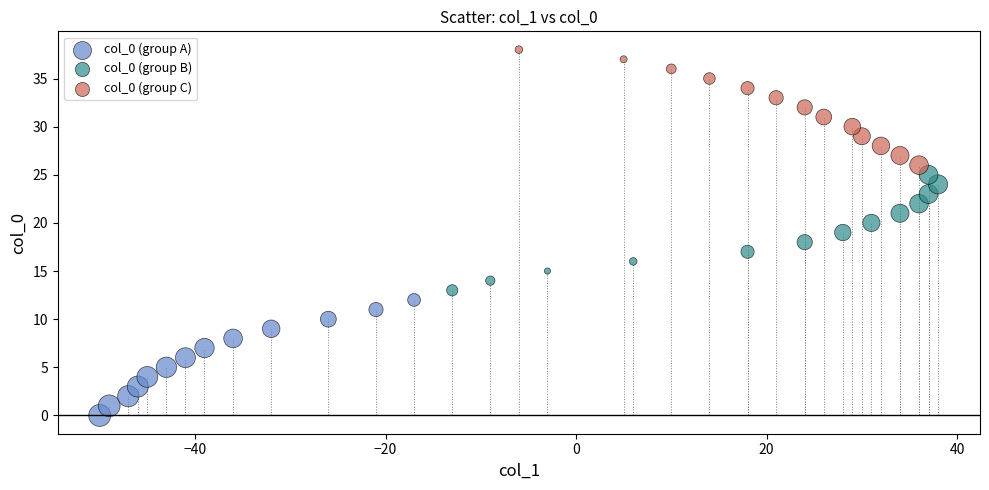

Which series reaches the maximum Y coordinate?

col_0 (group C)